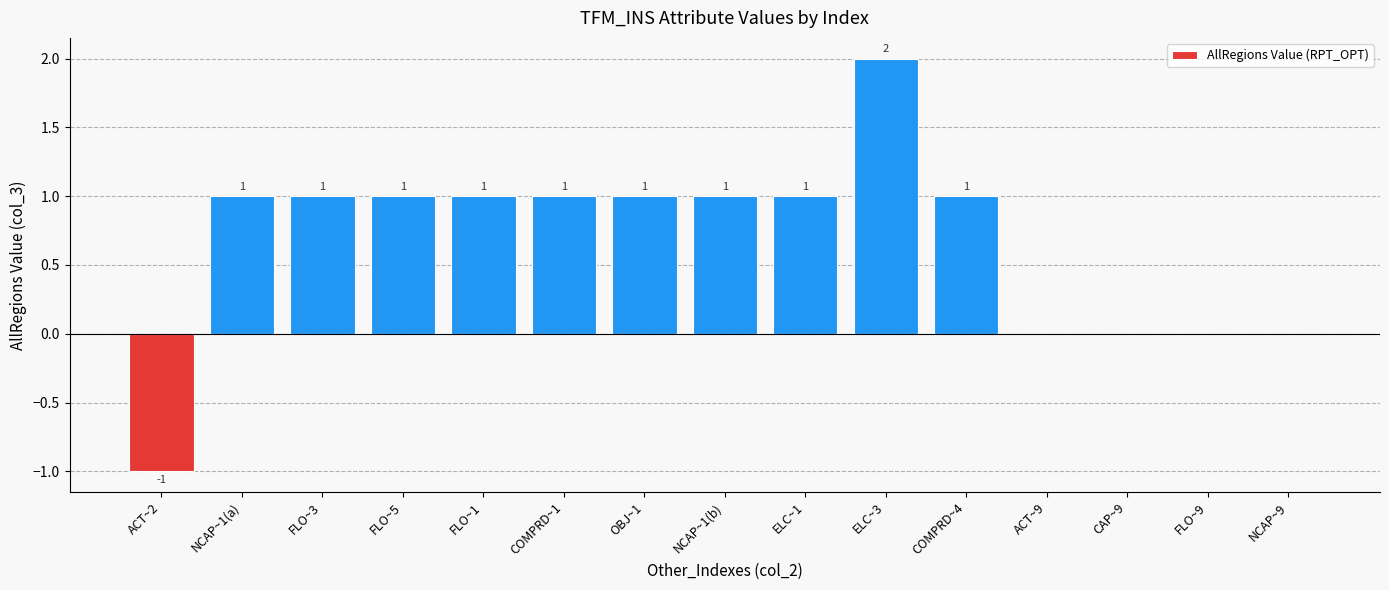

Is it true that the value at FLO~1 is 0.6?

False